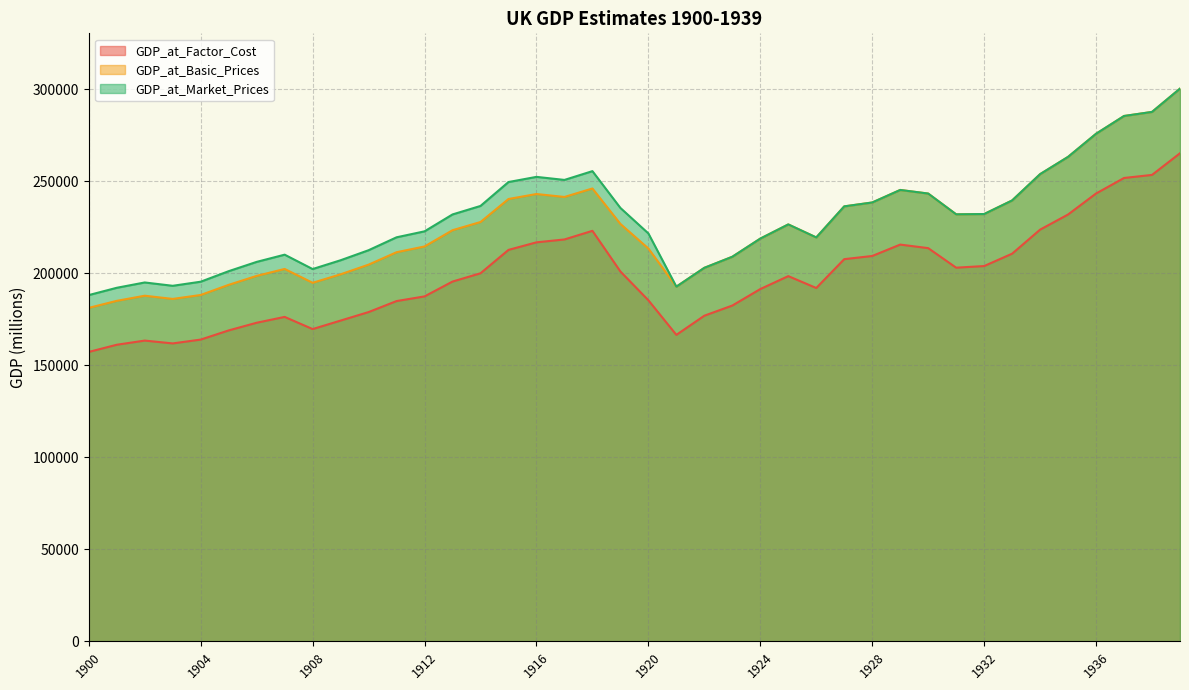

Which category has the highest value in the GDP_at_Market_Prices series?

1939